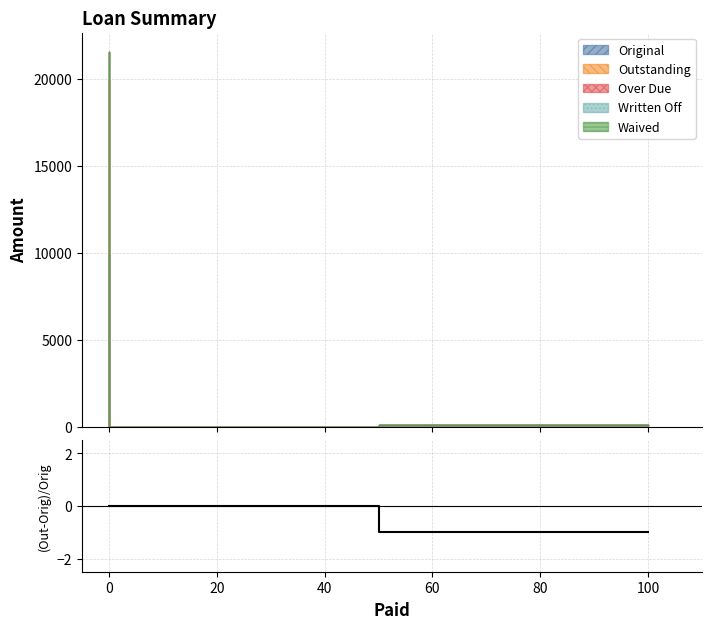

True or false: there are more than 0 points higher than both neighbors.

False